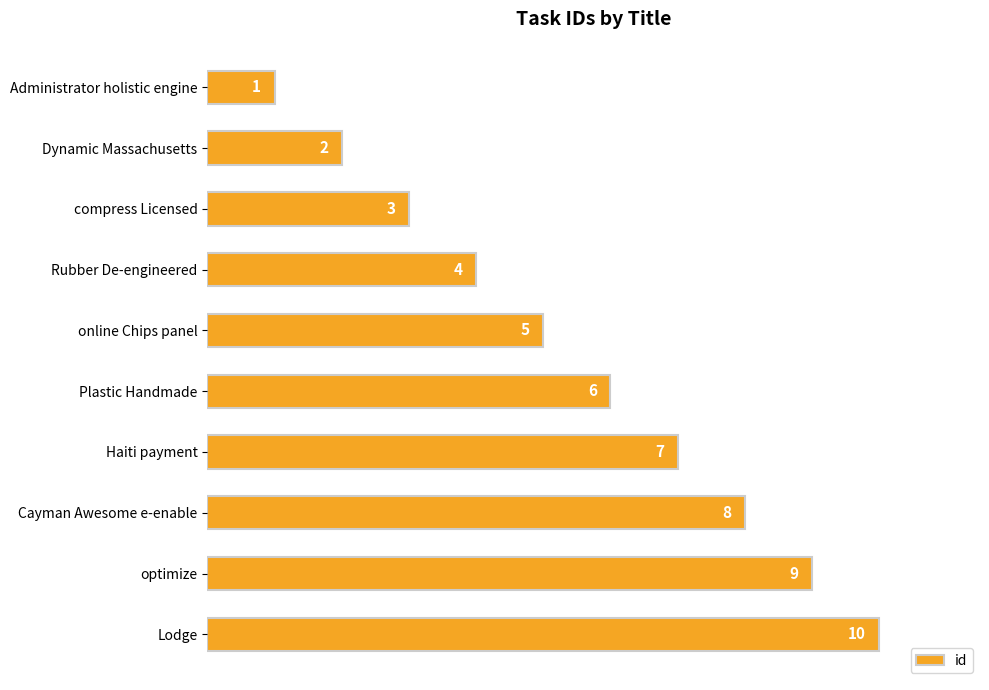

How many bars are there in total?

10